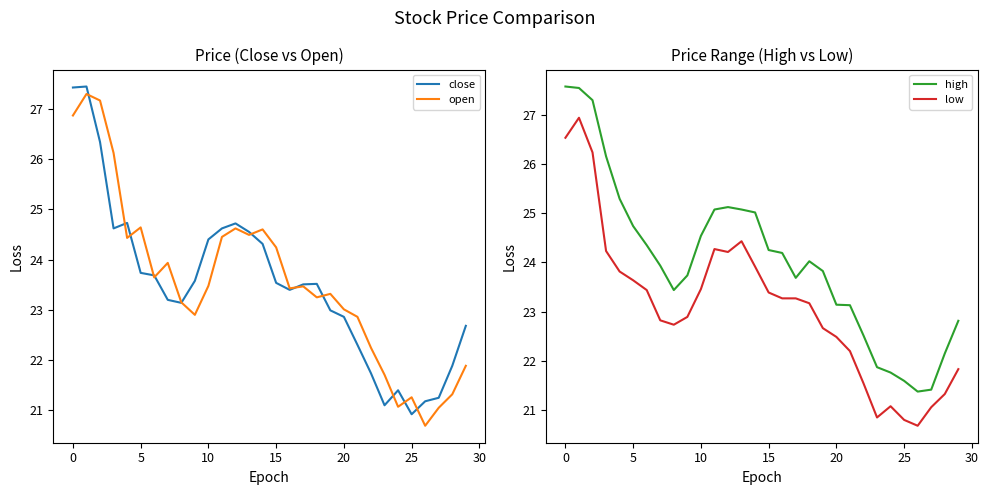

How many data points in low are less than 23?

14